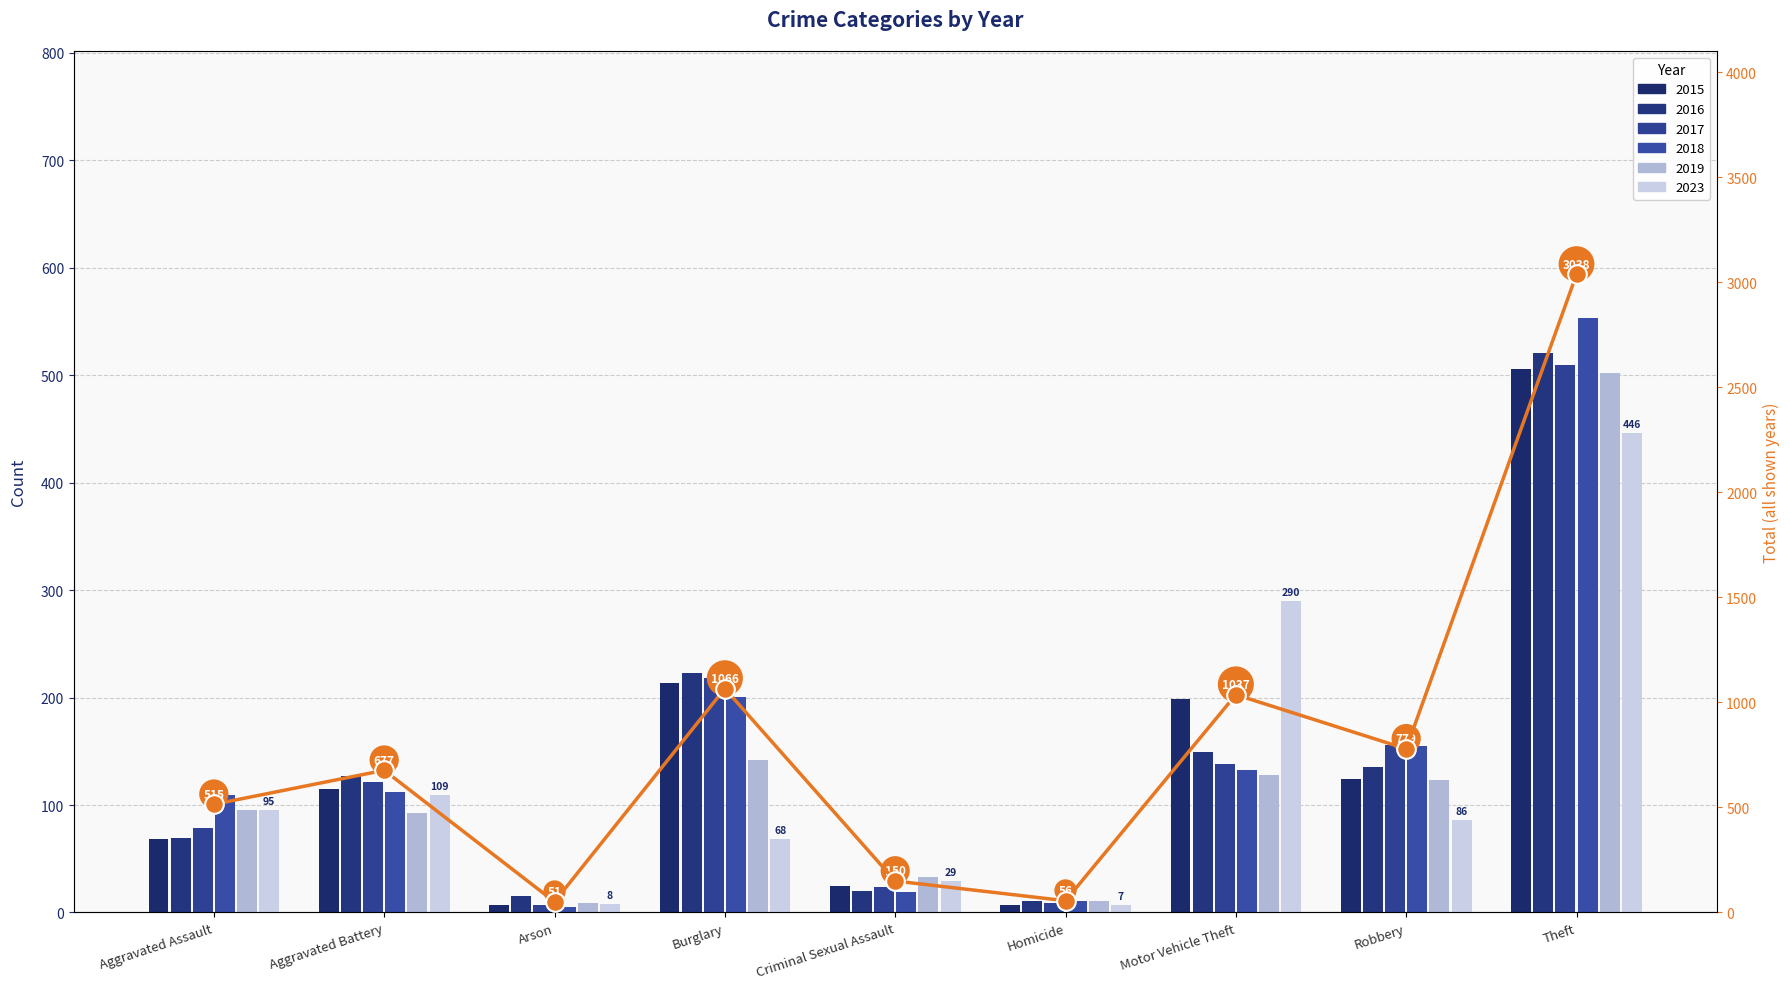

Which has a higher value, Aggravated Battery or Criminal Sexual Assault?

Aggravated Battery